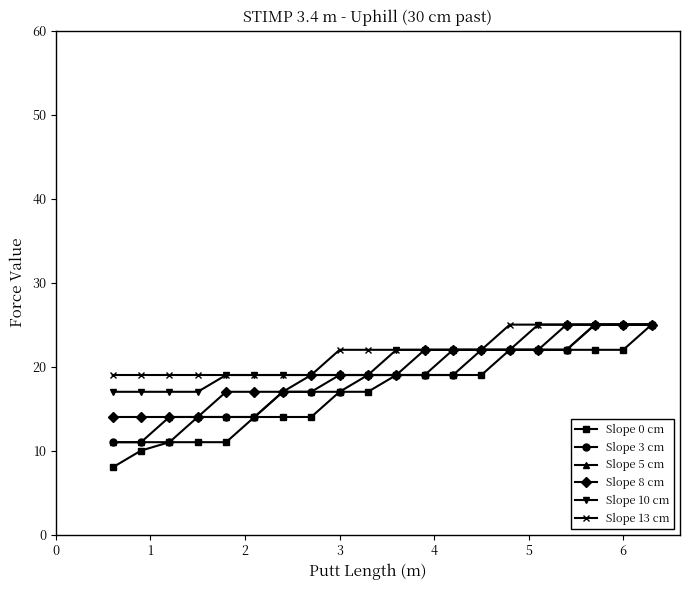

What is the maximum value shown in the chart?

25